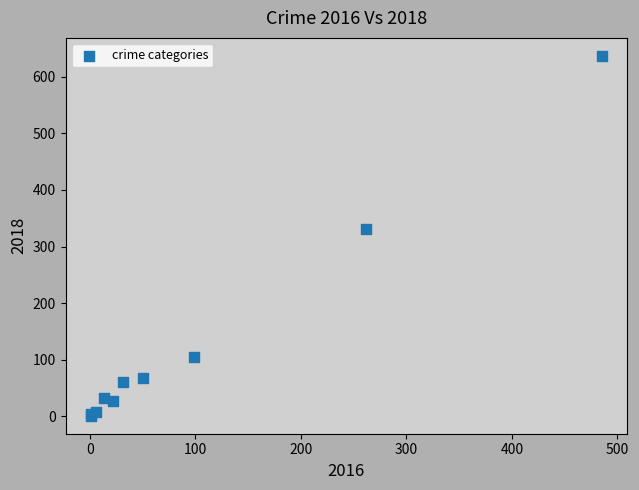

What Y value in the scatter plot is closest to 319?

331